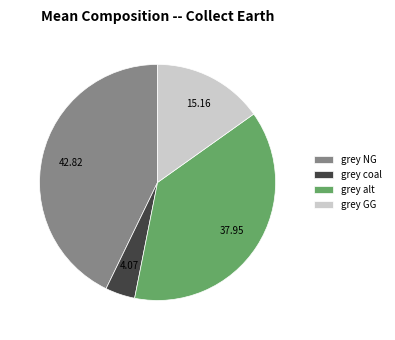

Is there a majority slice in this chart?

No